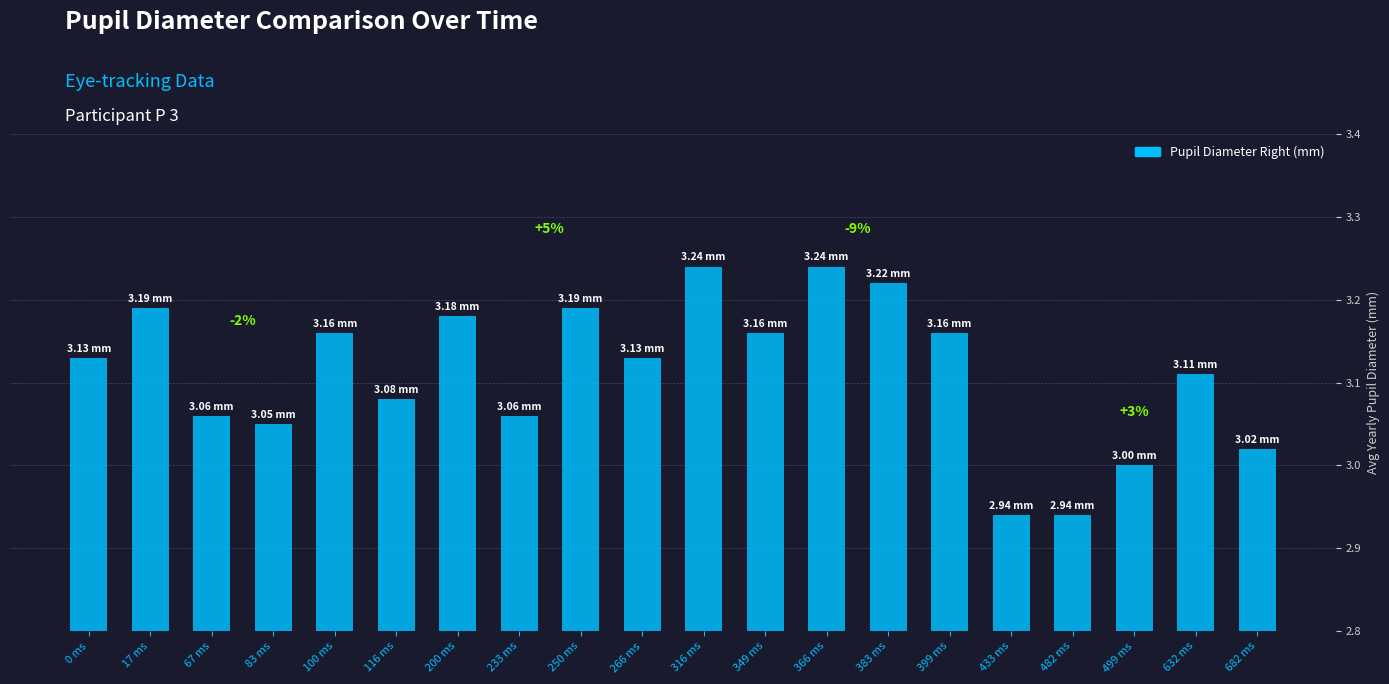

The value at 266 ms is 1.7. True or false?

False